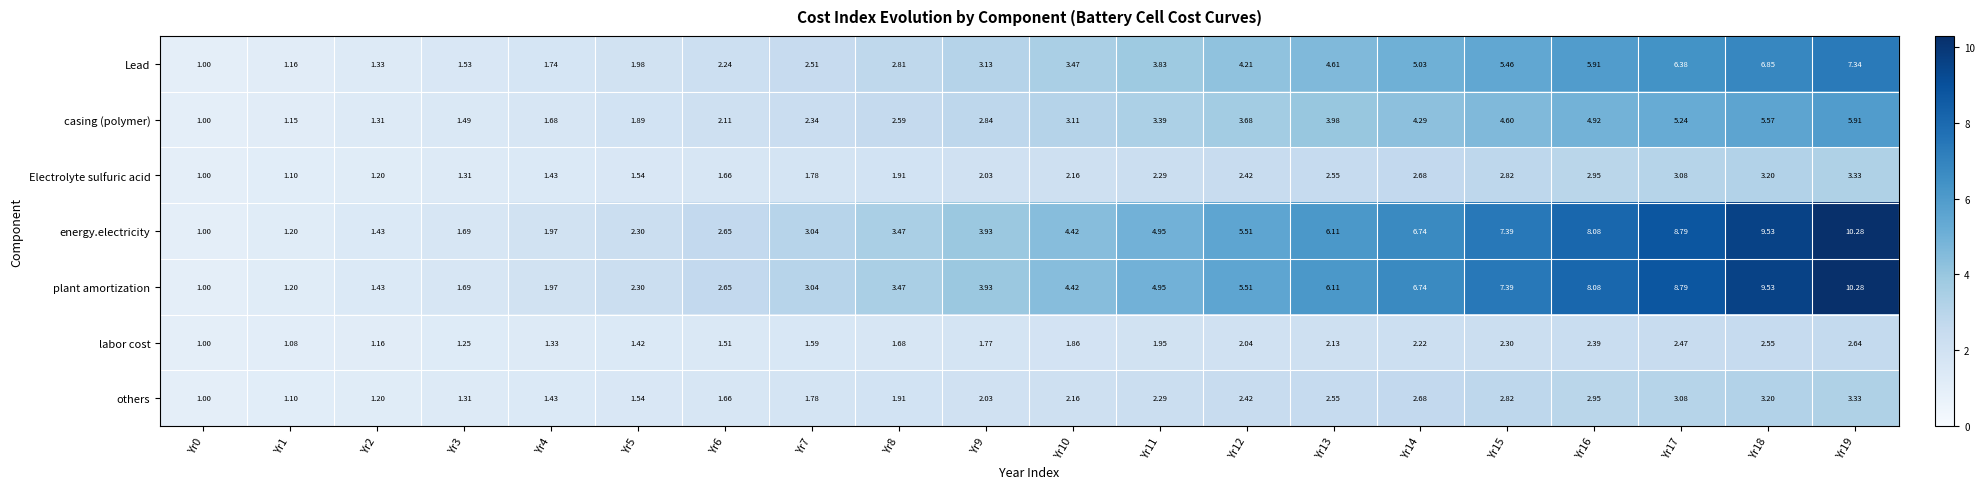

Is the value of others at Yr13 greater than the value of energy.electricity at Yr16?

No